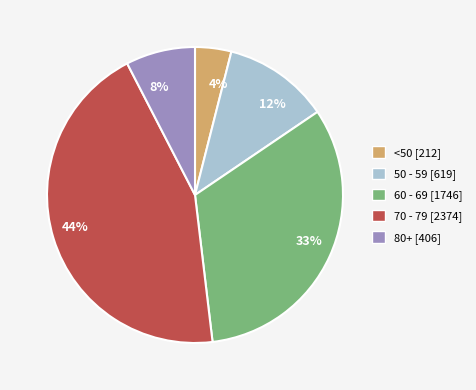

How many segments does this pie chart have?

5